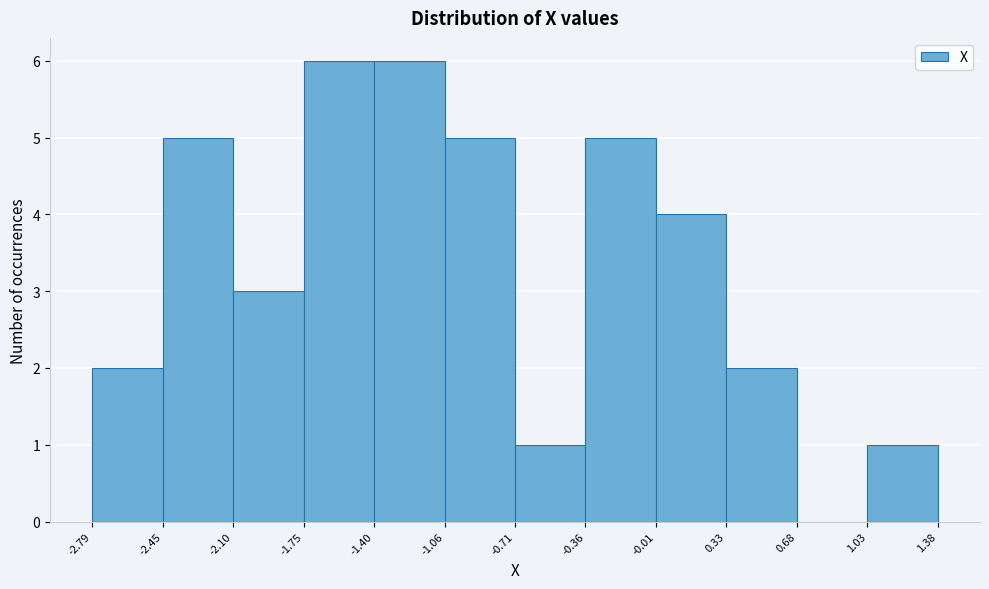

Reading left to right, list every bar in this chart as the range it spans on the x-axis followed by its height. The values are not printed on the chart, so give them approximately, as read against the axis.

-2.79 to -2.45: 2
-2.45 to -2.10: 5
-2.10 to -1.75: 3
-1.75 to -1.40: 6
-1.40 to -1.06: 6
-1.06 to -0.71: 5
-0.71 to -0.36: 1
-0.36 to -0.01: 5
-0.01 to 0.33: 4
0.33 to 0.68: 2
0.68 to 1.03: 0
1.03 to 1.38: 1